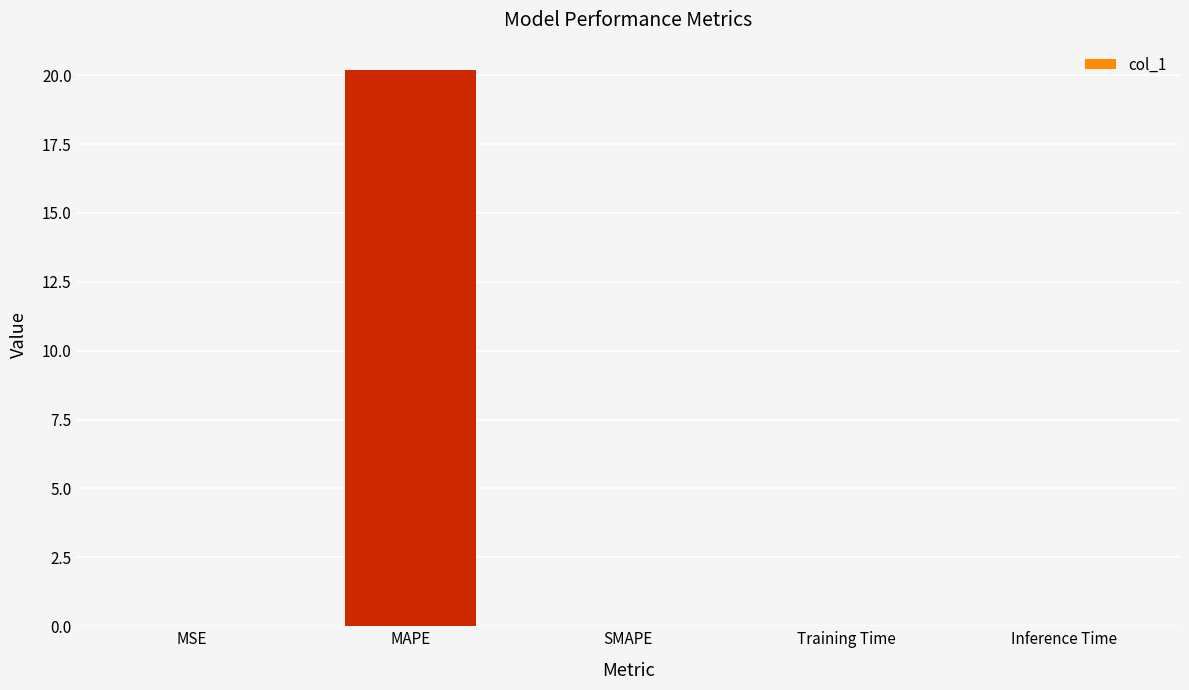

The value at Training Time is 0.0. True or false?

True